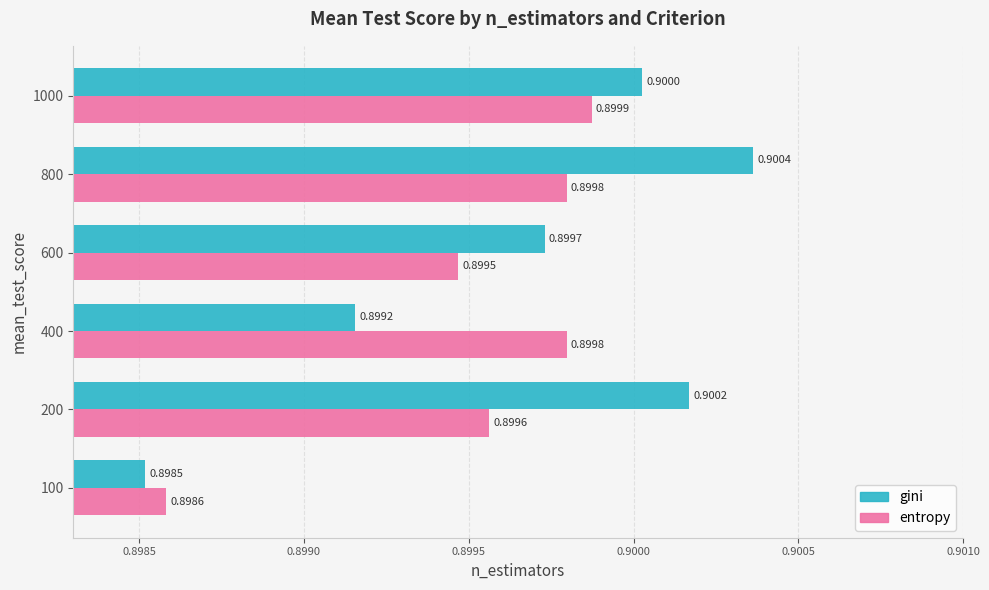

What is the sum of the entropy values at 100 and 800?

1.8